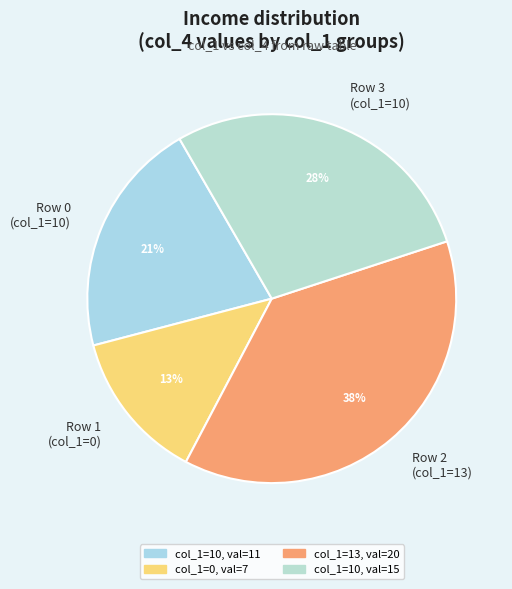

Which has a higher value, Row 2 (col_1=13) or Row 1 (col_1=0)?

Row 2 (col_1=13)